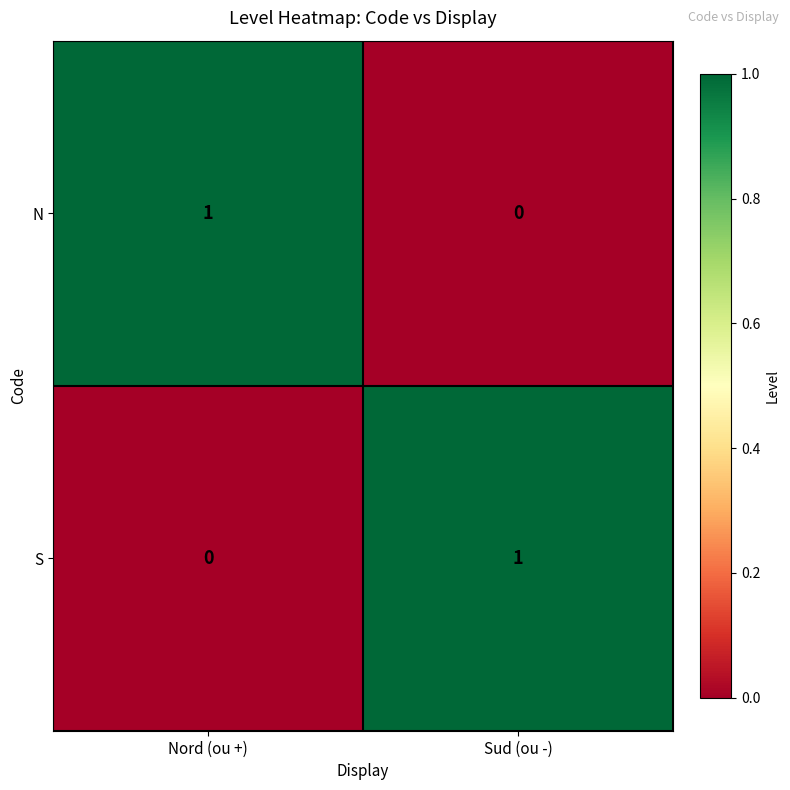

Reading left to right, extract all data points from this chart.

N: Nord (ou +)=1	Sud (ou -)=0
S: Nord (ou +)=0	Sud (ou -)=1